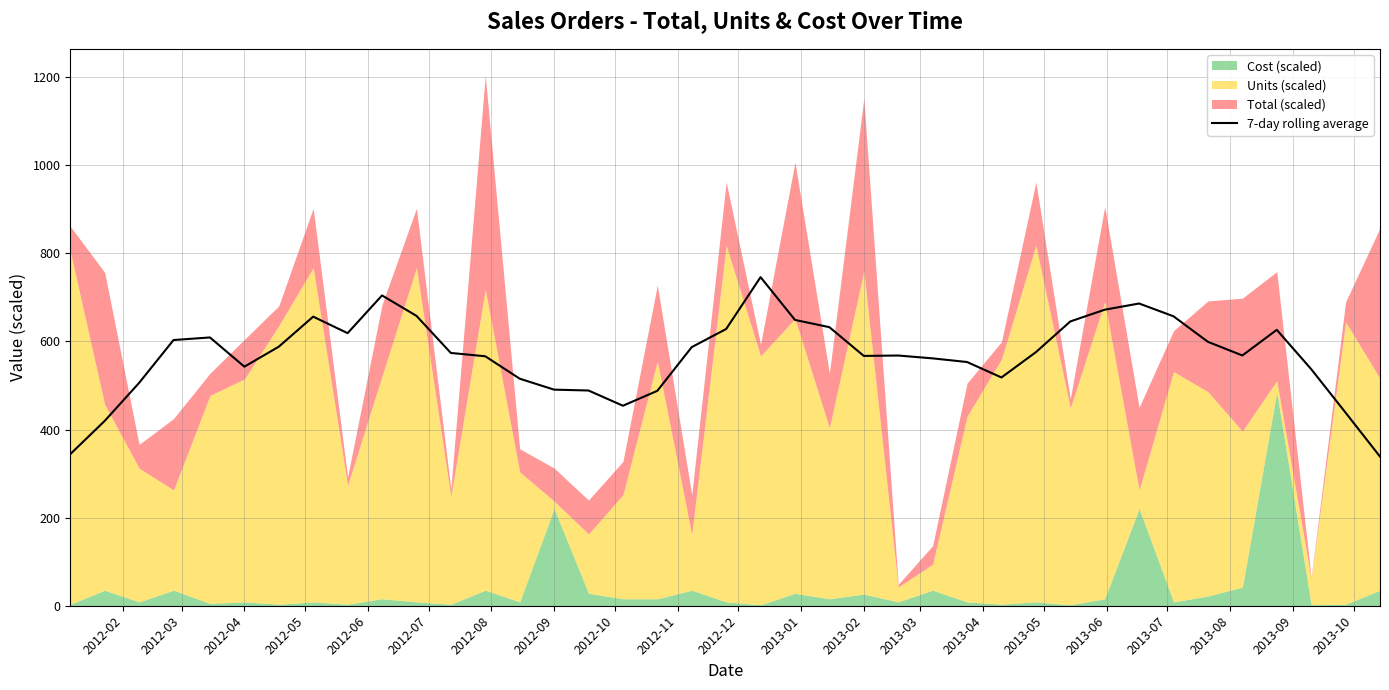

What is the lowest value of the 7-day rolling average series?

338.6